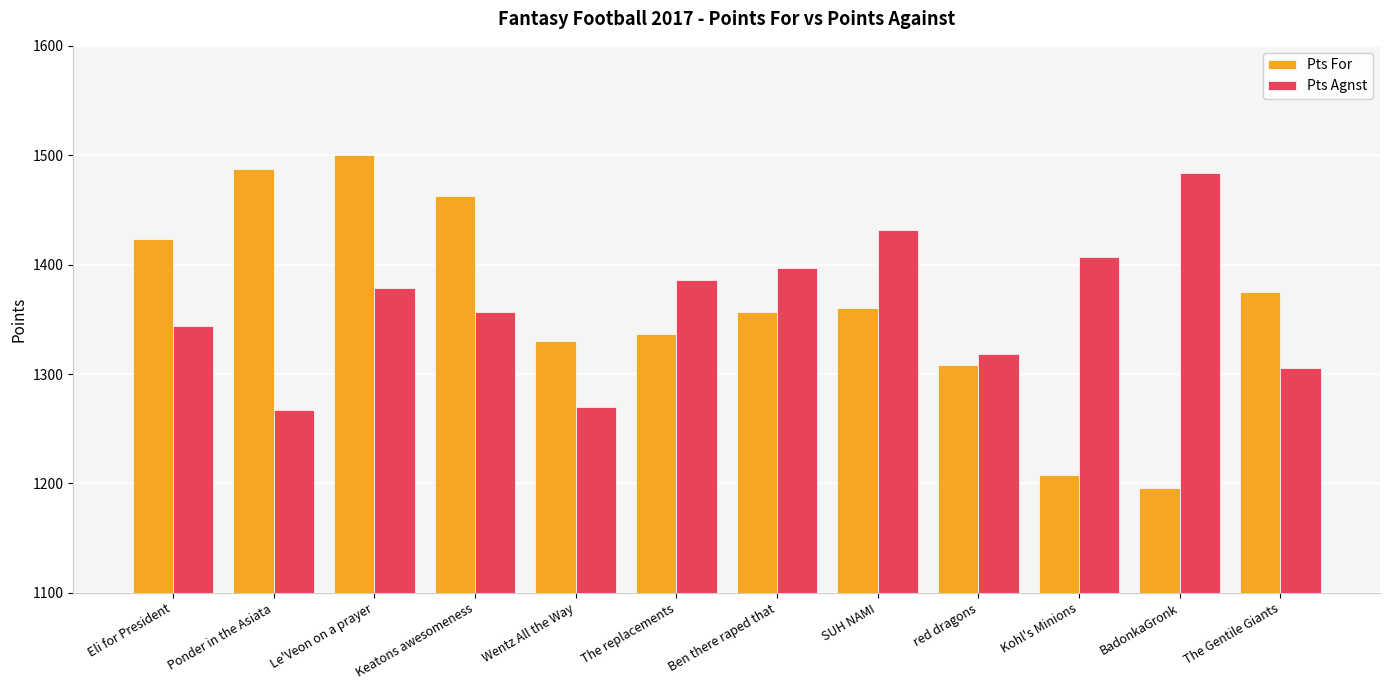

Does the chart contain any negative values?

No